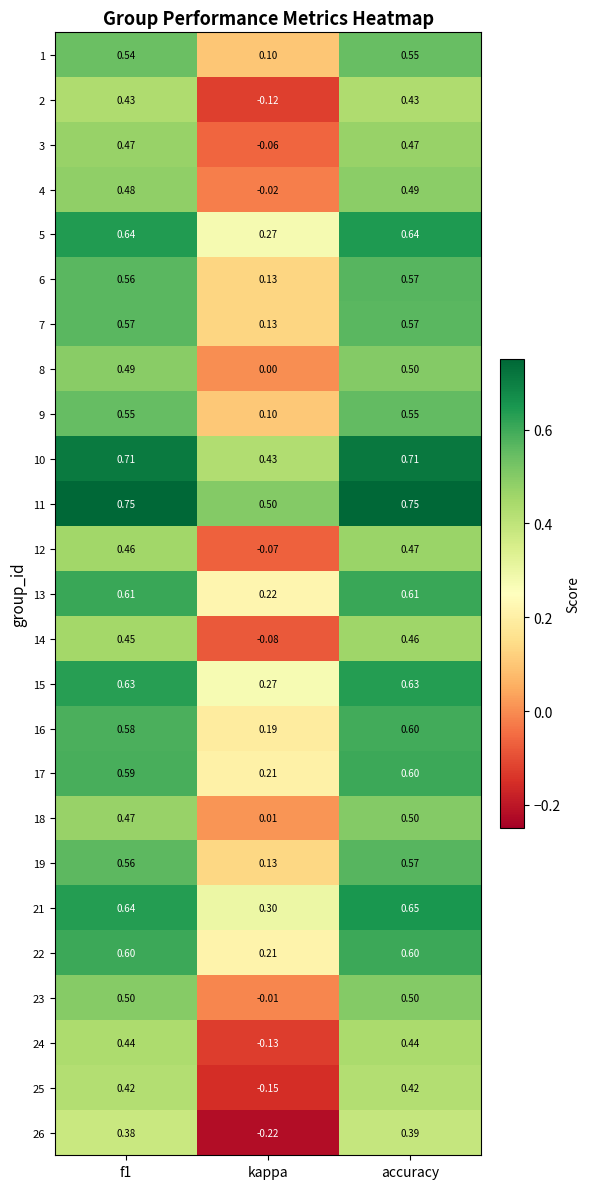

Which series has the largest total across all categories?

11